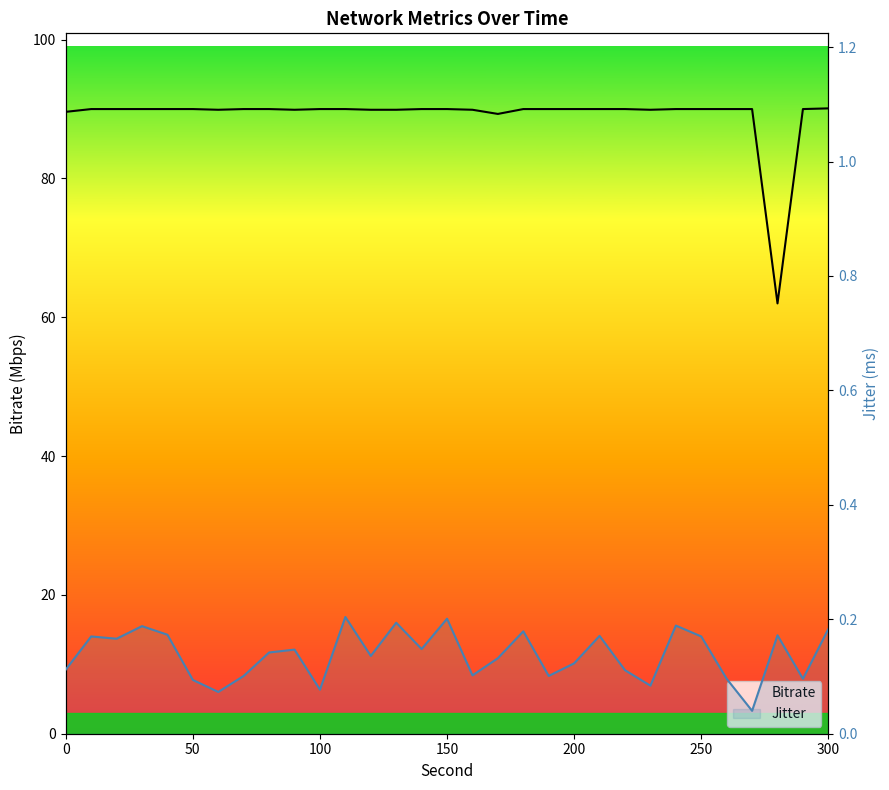

The Jitter series shows 0.1 at 16. True or false?

True